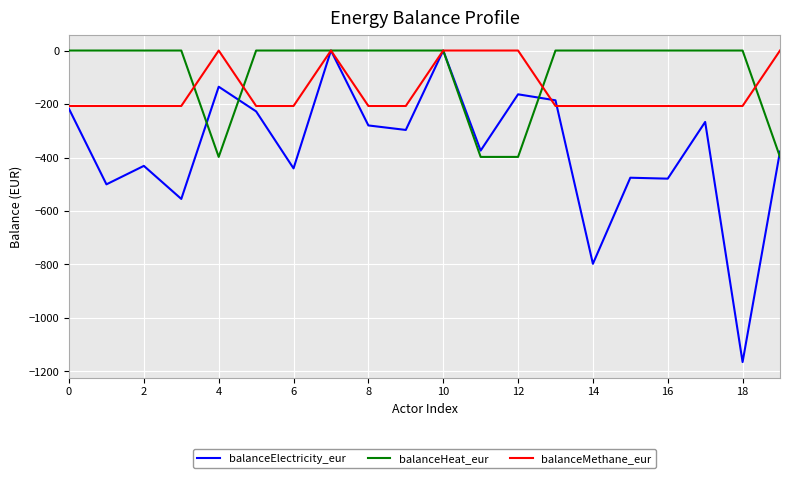

Which series has the largest total across all categories?

balanceHeat_eur